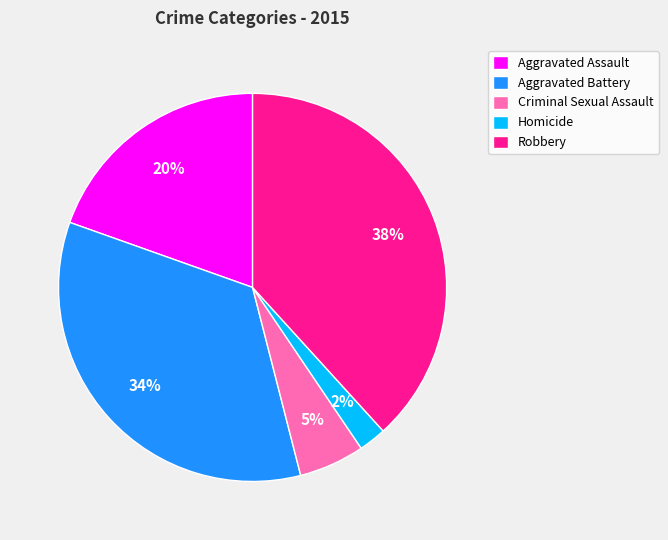

Which slice is the smallest?

Homicide